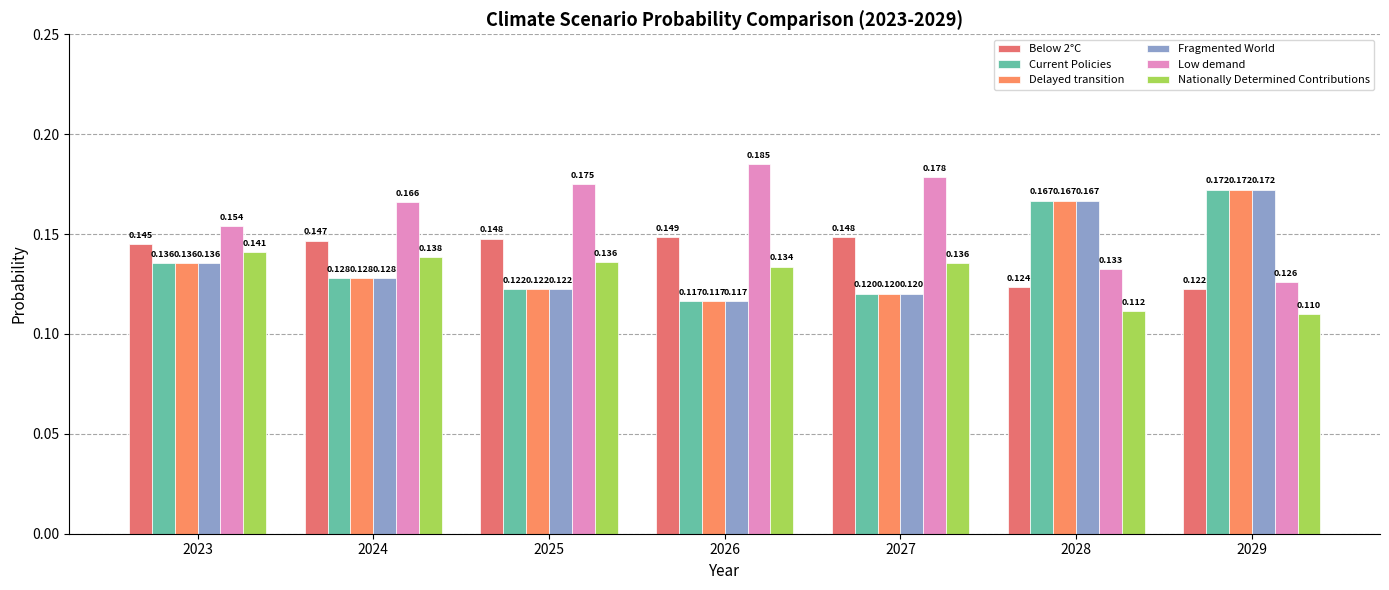

What is the value of the Current Policies bar at the 7th from the left?

0.2